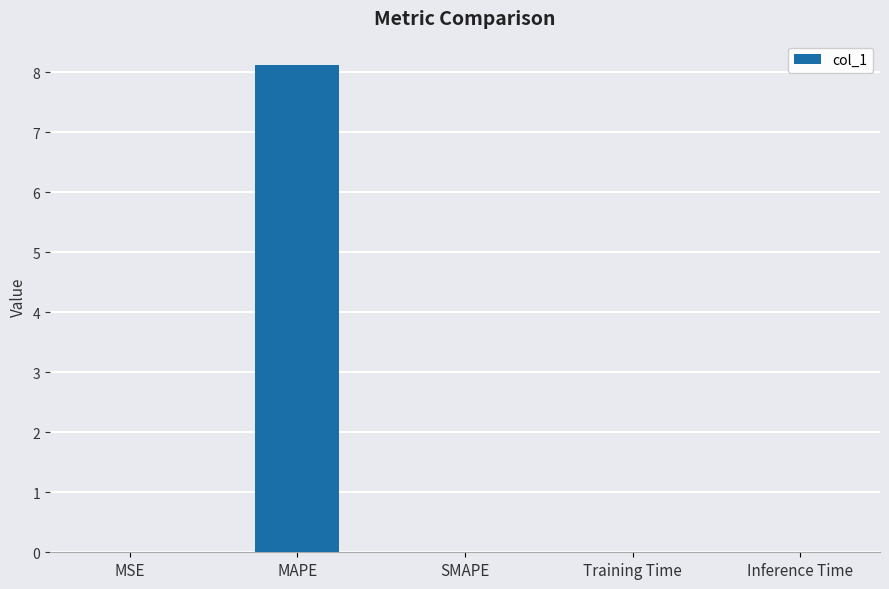

Are the bars horizontal?

No